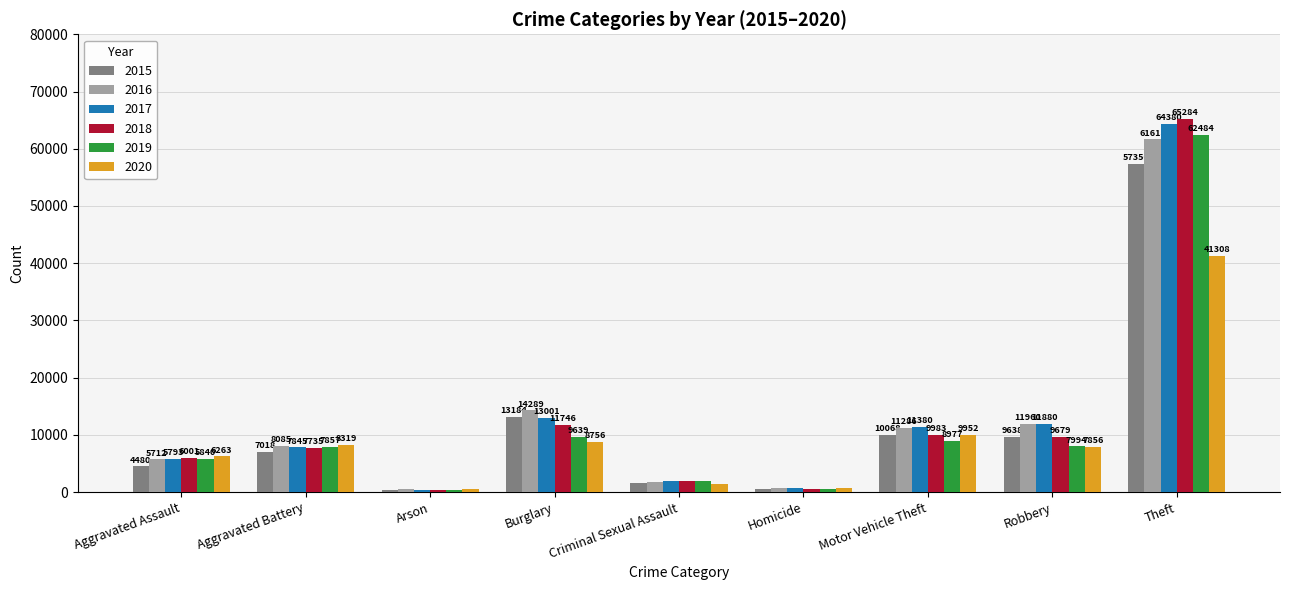

True or false: 2017 has a value of 64380 at Theft.

True